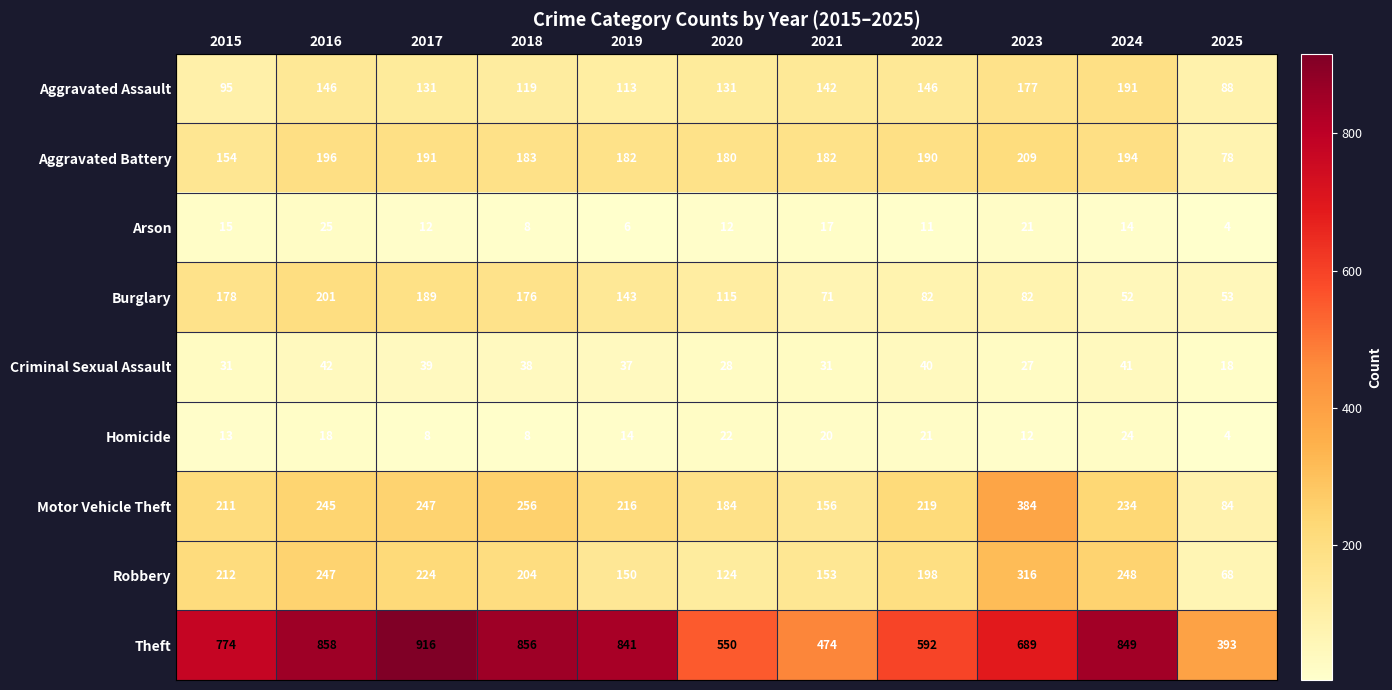

What is the spread (max minus min) of values at 2025?

389